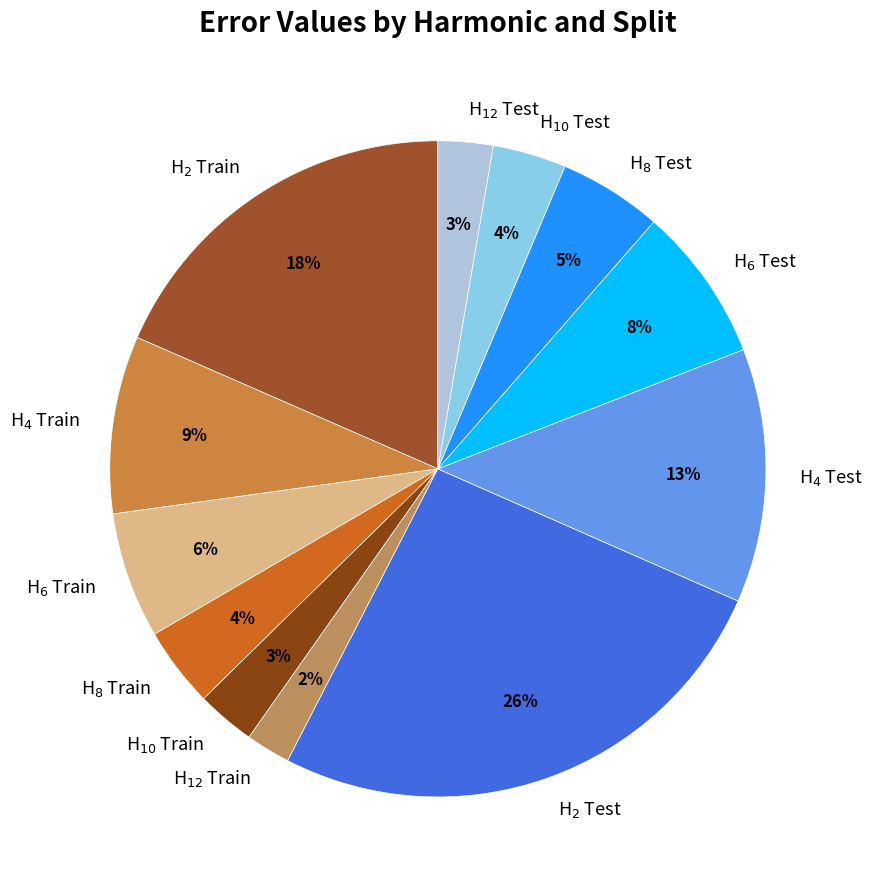

How many segments does this pie chart have?

12